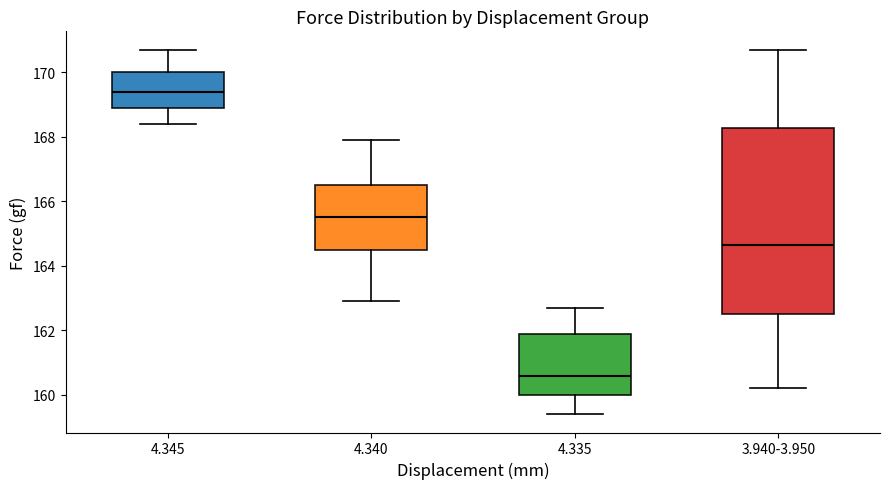

Reading left to right, transcribe this box plot: for each box, give where its median line is, the range the box spans, and where its two whiskers end, as read against the y-axis. The values are not printed on the chart, so give them approximately, as read against the axis.

4.345: median 169.4, box 169.0 to 170.0, whiskers 168.4 to 170.8
4.340: median 165.6, box 164.6 to 166.6, whiskers 163.0 to 168.0
4.335: median 160.6, box 160.0 to 162.0, whiskers 159.4 to 162.8
3.940-3.950: median 164.6, box 162.6 to 168.2, whiskers 160.2 to 170.8